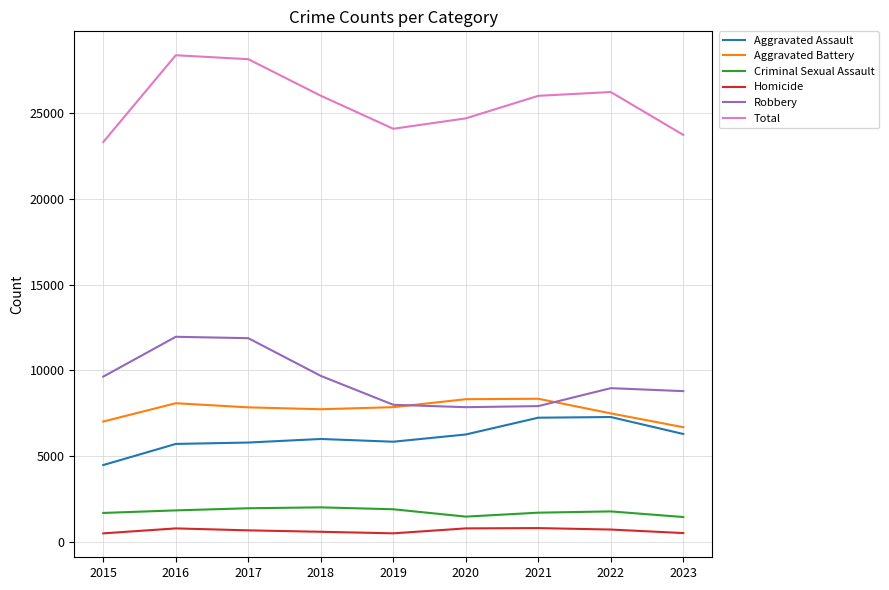

True or false: Robbery and Aggravated Assault cross at least once.

False